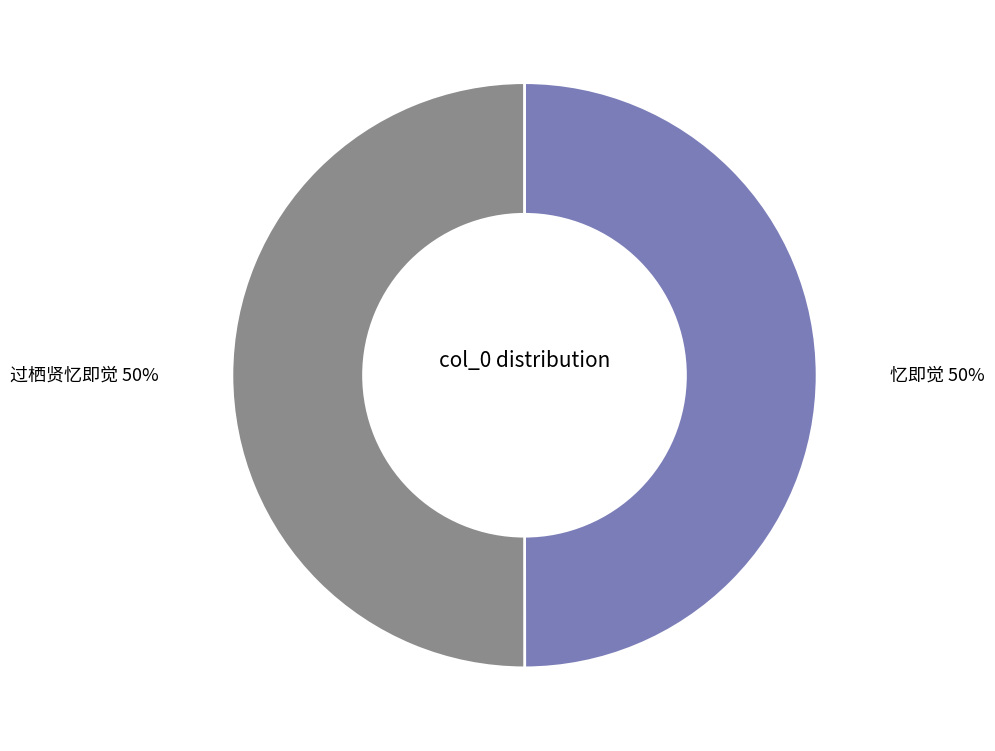

To the nearest percent, what is the combined percentage of 忆即觉 and 过栖贤忆即觉?

100%